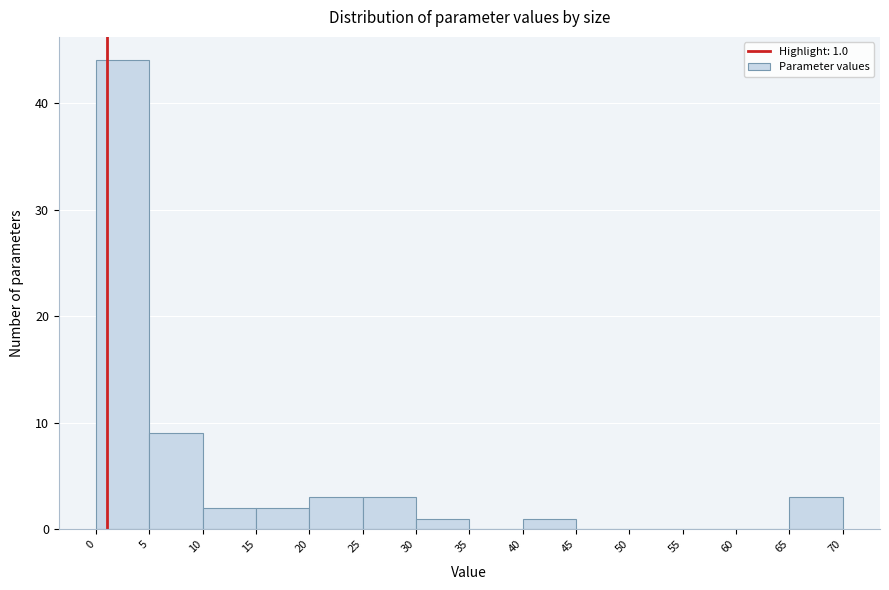

Over which range of the x-axis is the bar tallest?

0 to 5